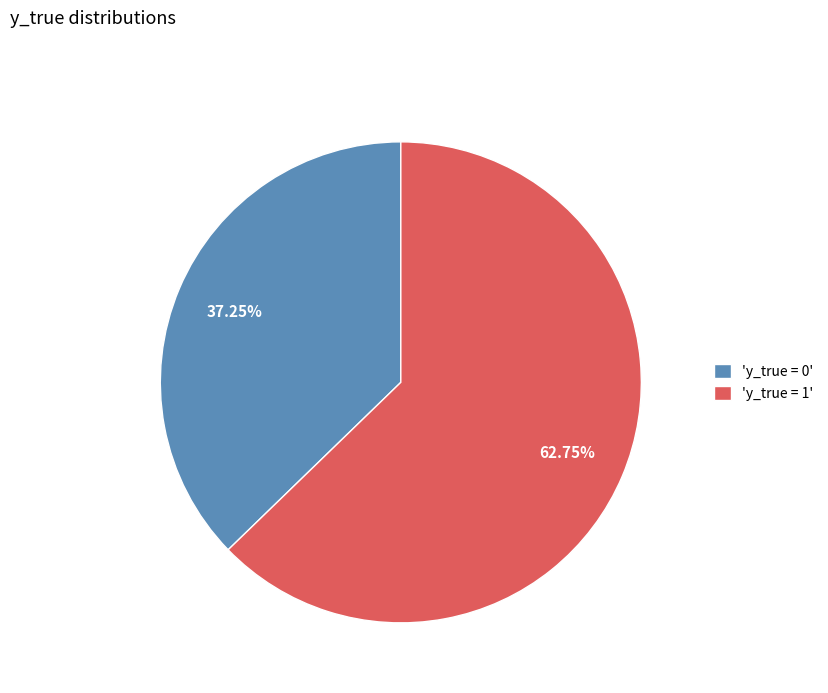

Do 'y_true = 0' and 'y_true = 1' together represent more than half of the pie?

Yes